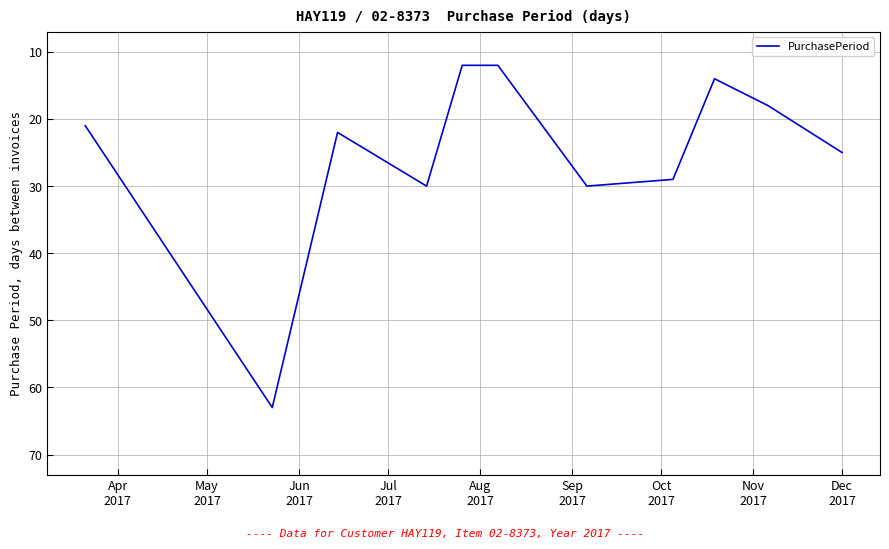

What is the greatest value displayed?

63